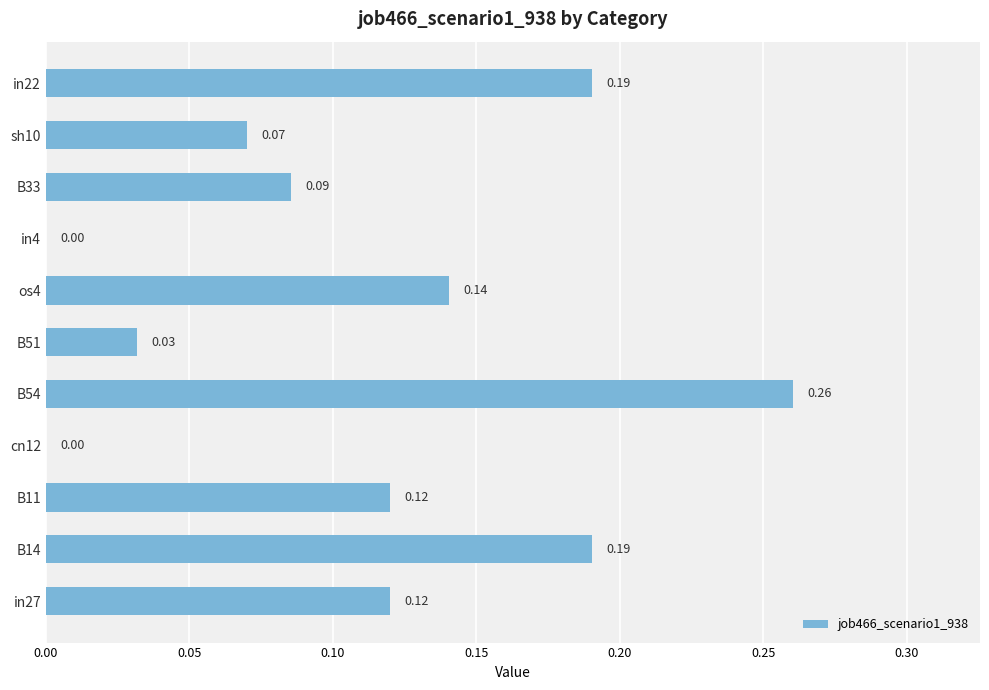

Between B14 and os4, which is larger?

B14